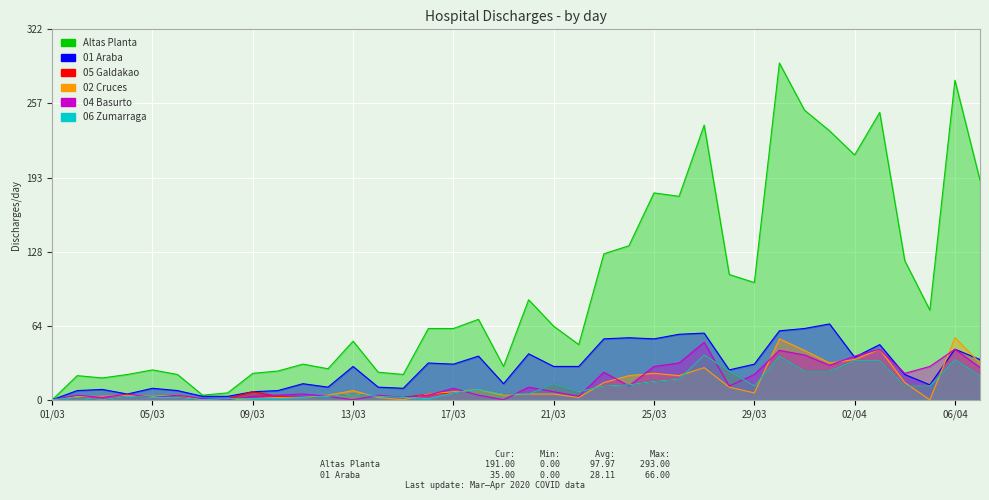

True or false: 06 Zumarraga and 02 Cruces intersect in this chart.

True